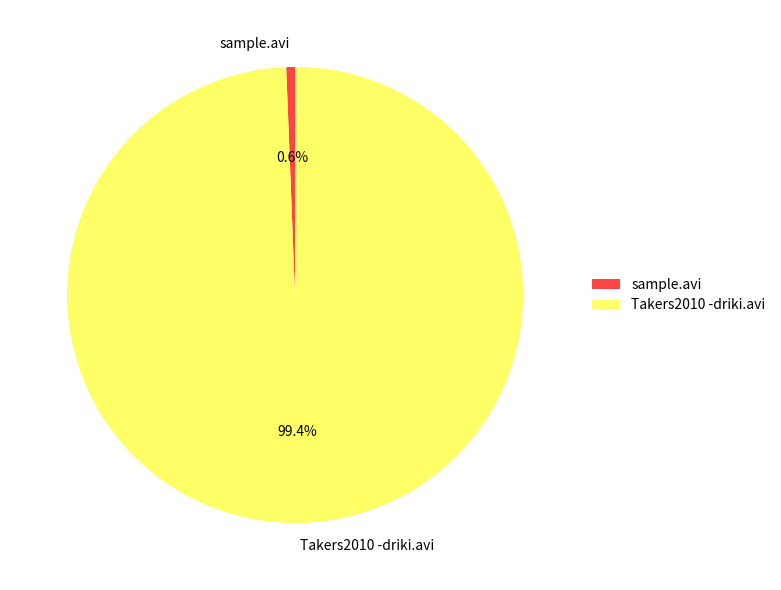

Which slice is the smallest?

sample.avi